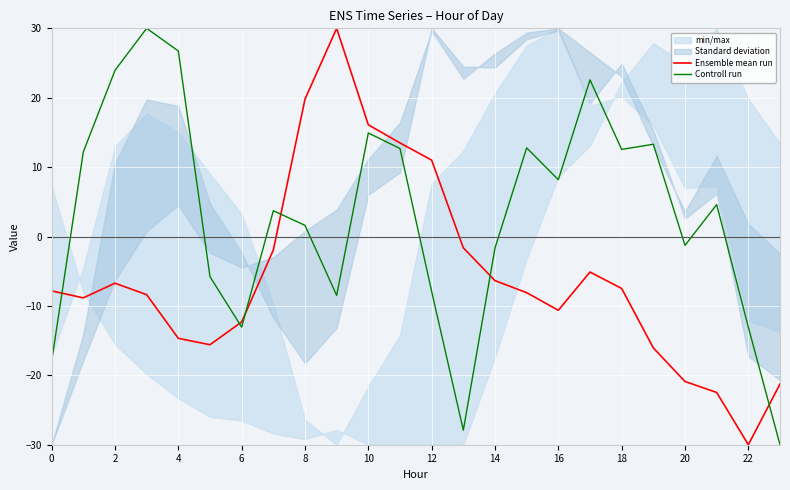

At which label does Ensemble mean run first exceed -7?

2